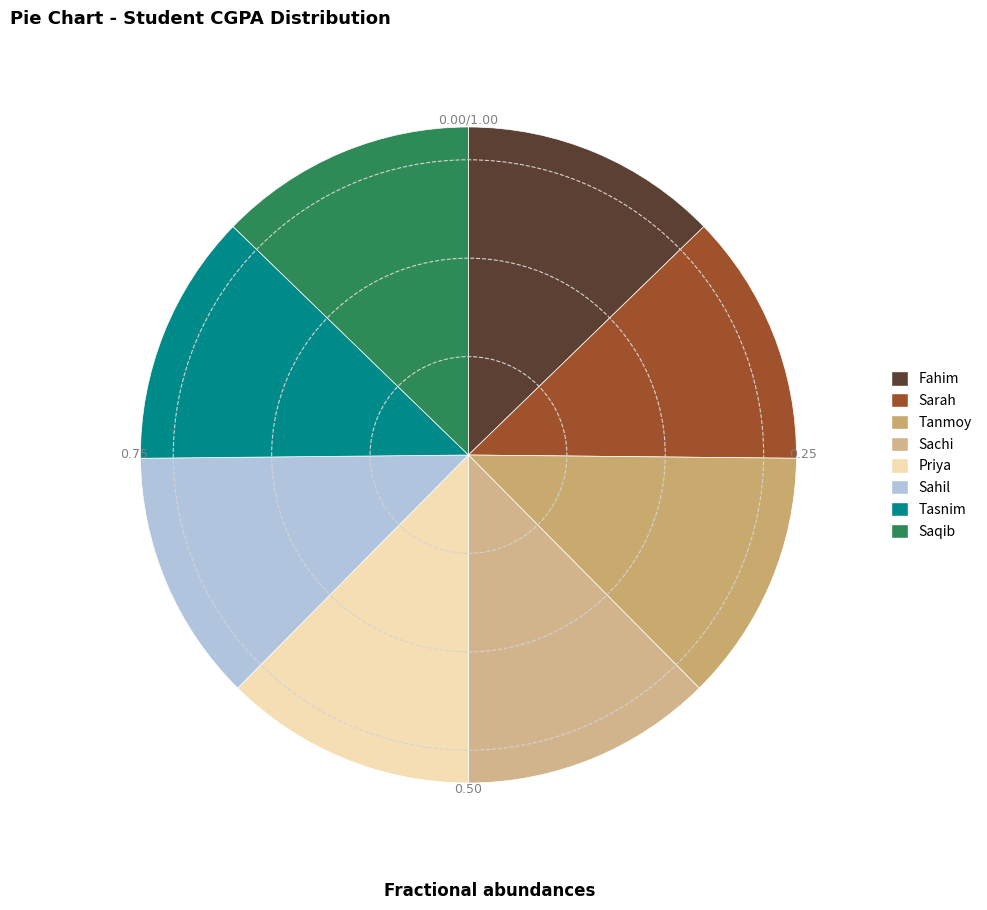

Is there a majority slice in this chart?

No